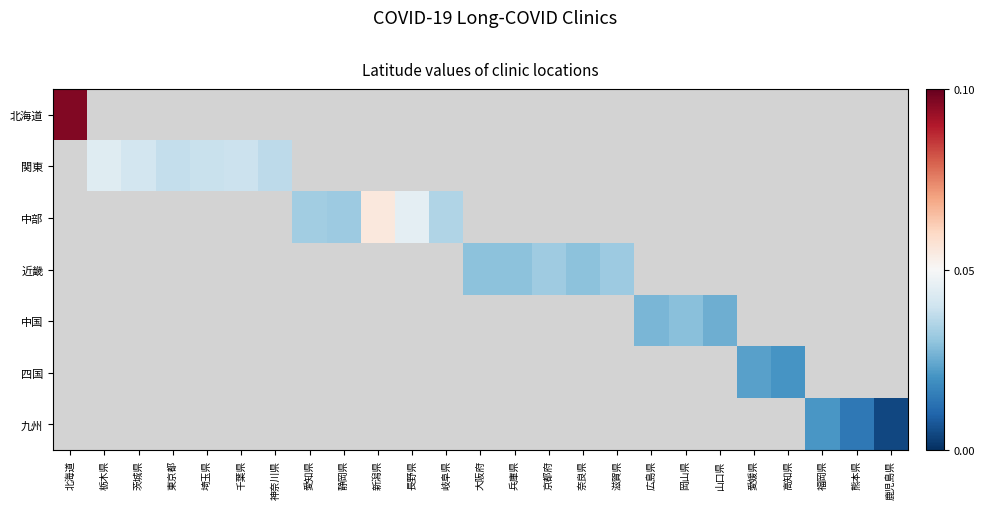

Count the number of categories in the chart.

25